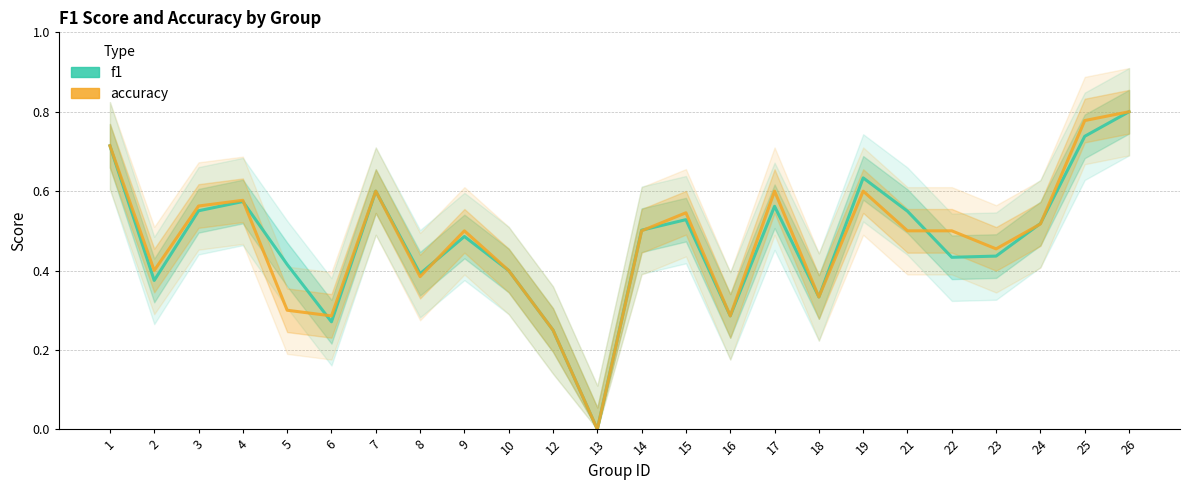

Is this an area chart (filled region under the line)?

No